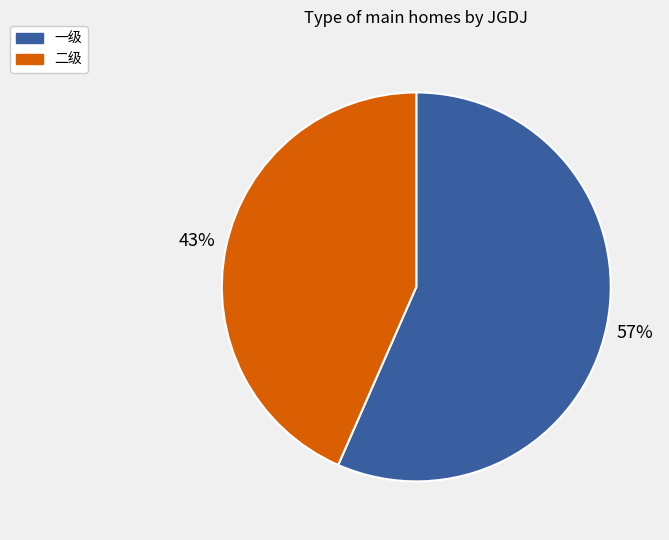

Is there a majority slice in this chart?

Yes